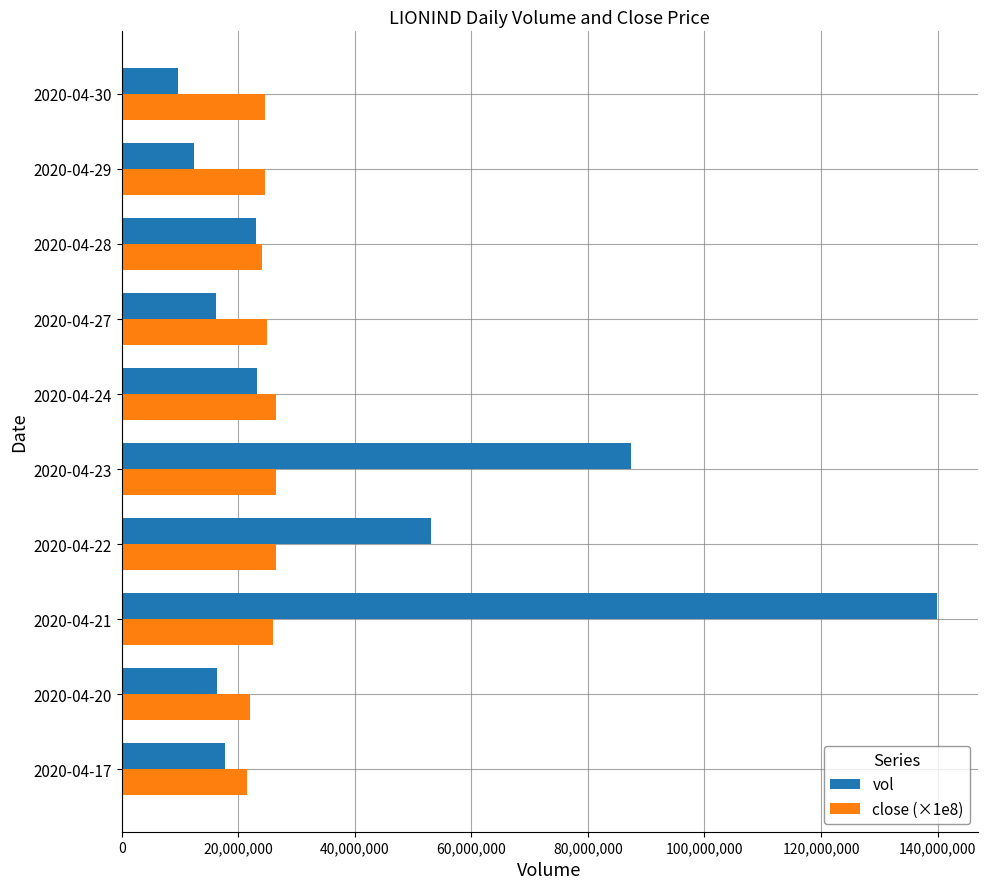

List the series in order of their overall mean, lowest first.

close (×1e8), vol